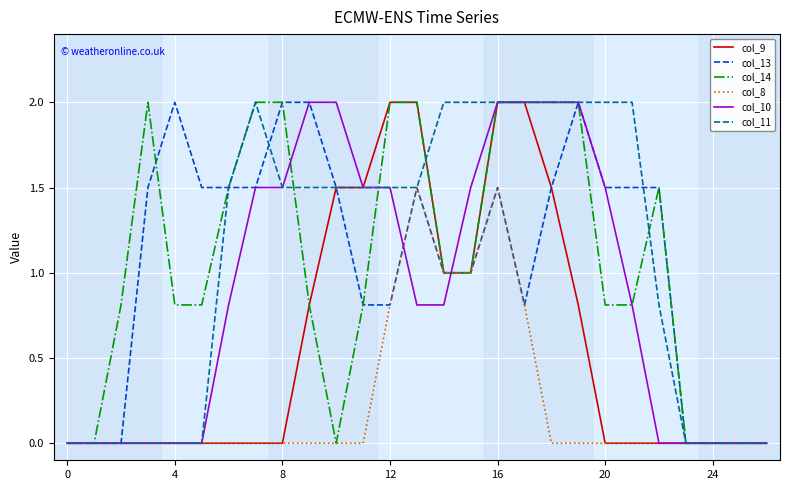

What is the greatest value displayed?

2.0